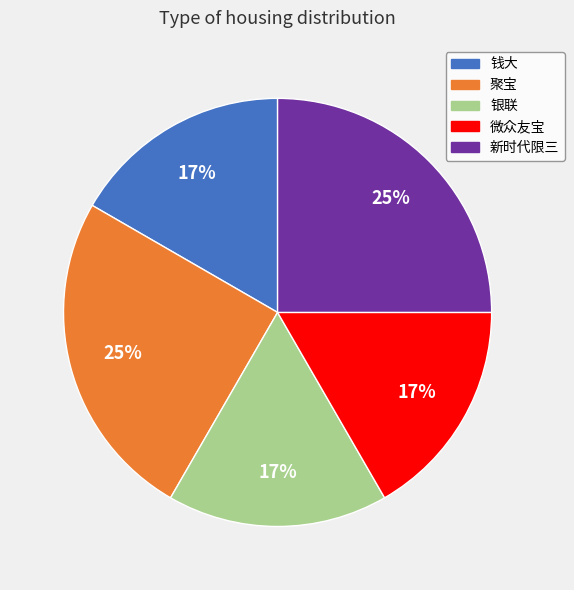

To the nearest percent, what portion does 聚宝 represent?

25%